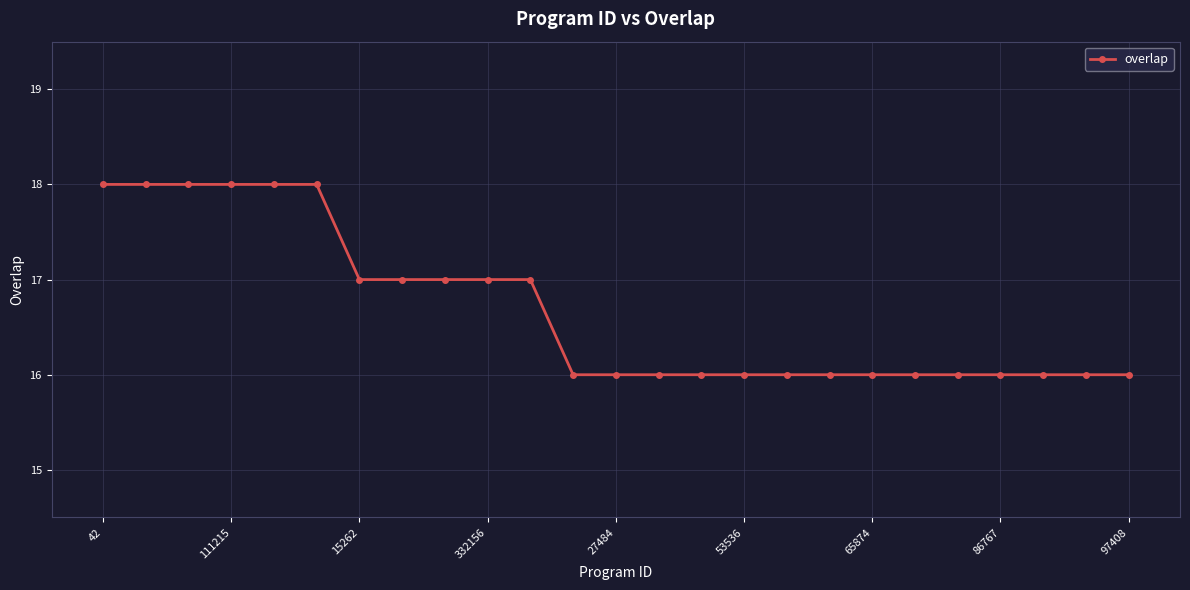

What is the minimum value shown in the chart?

16